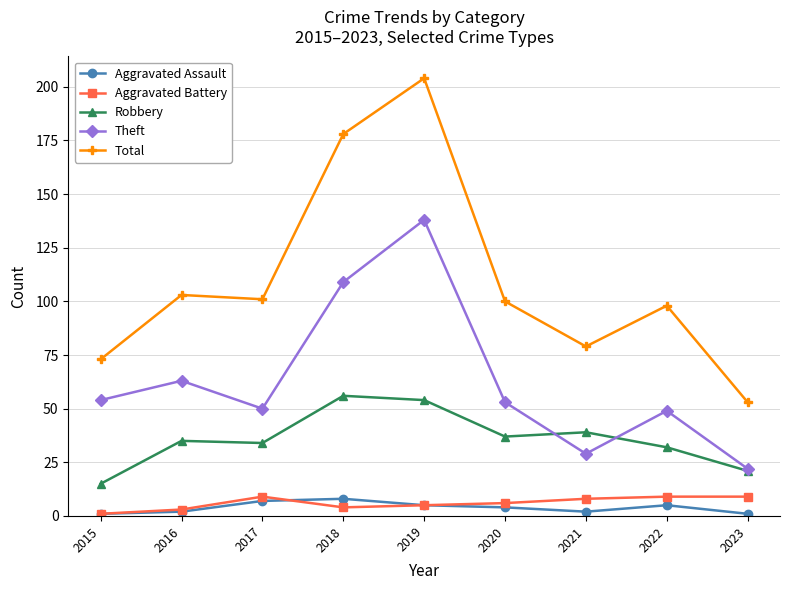

How many lines are shown in the chart?

5